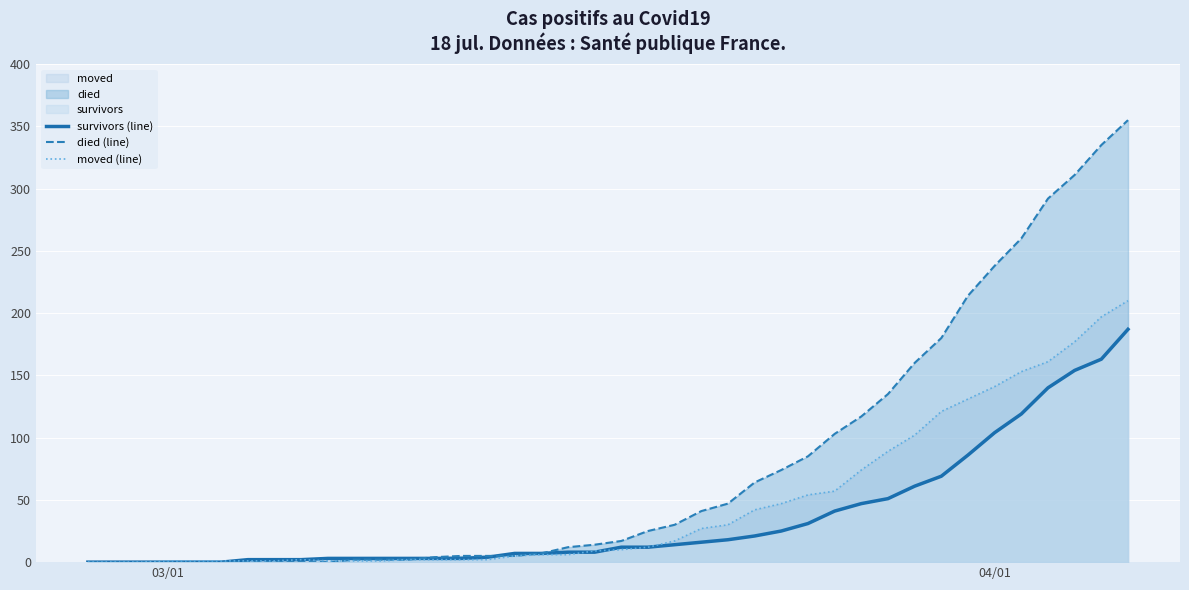

Which series has the widest spread of values?

died (line)